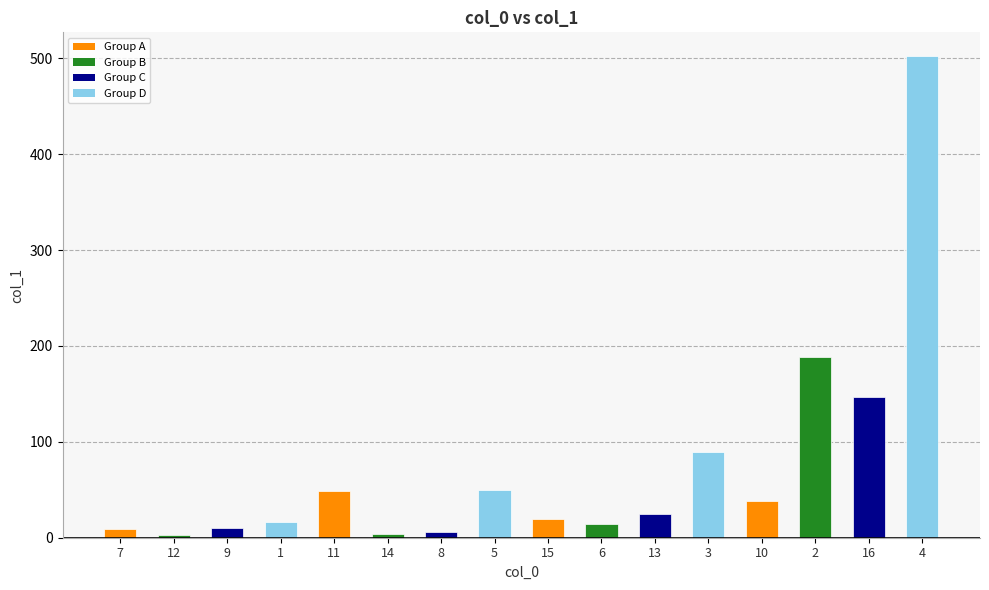

Between 2 and 1, which is larger?

2